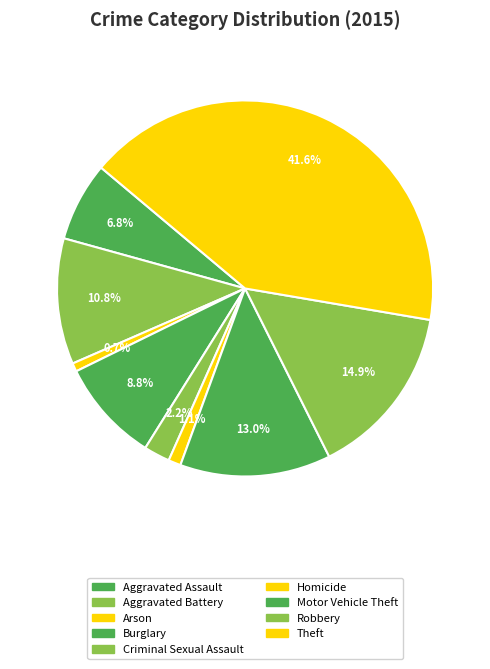

What percentage is the Motor Vehicle Theft slice, to the nearest percent?

13%